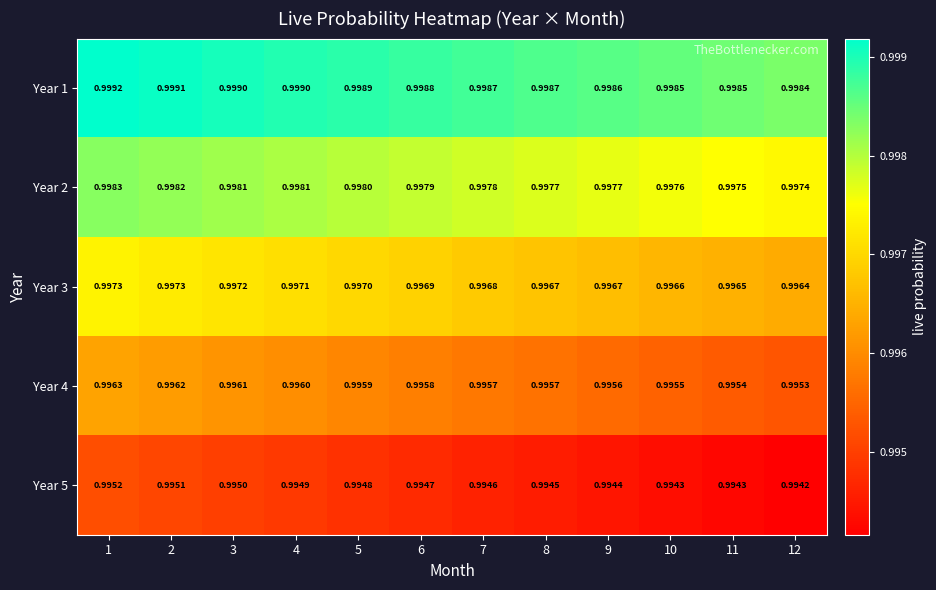

How many categories are shown in the chart?

12